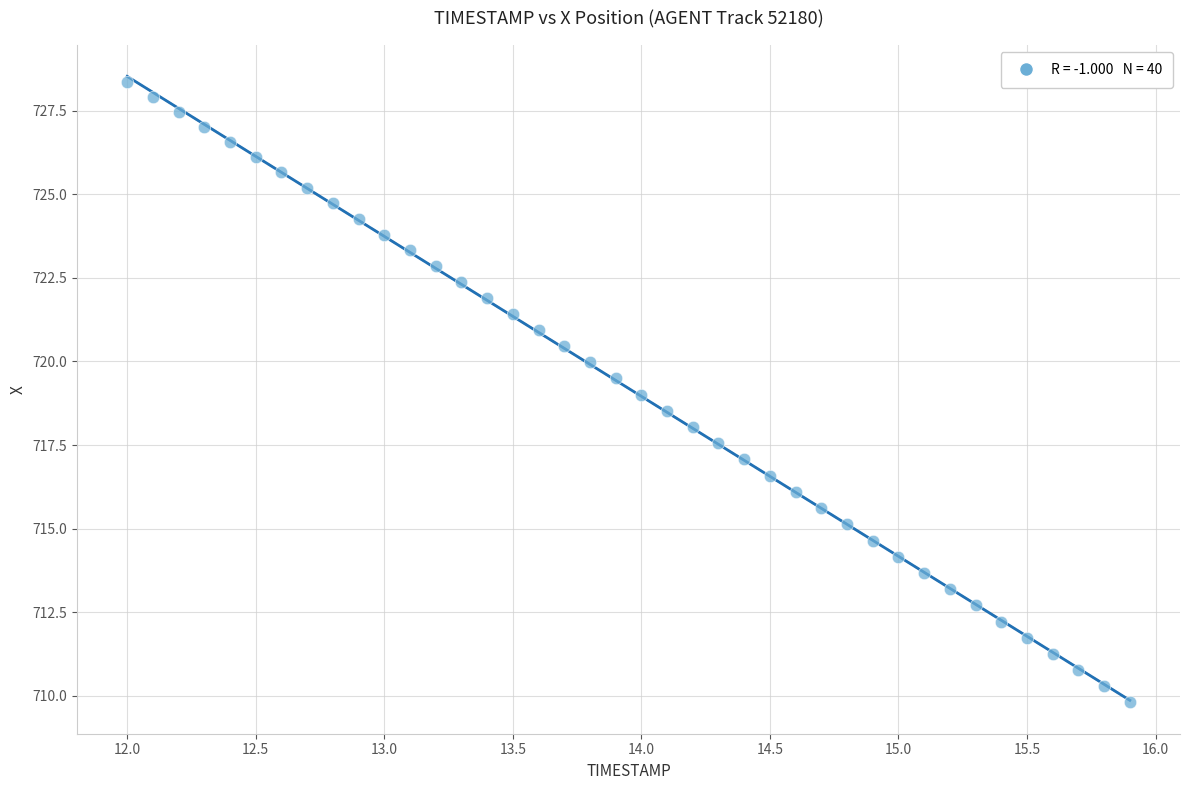

What is the range of X values (max minus min)?

3.9